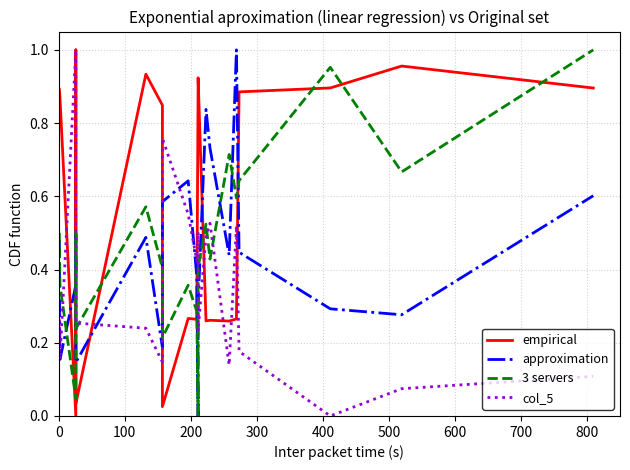

True or false: col_5 has a value of 0.0 at 600.

False